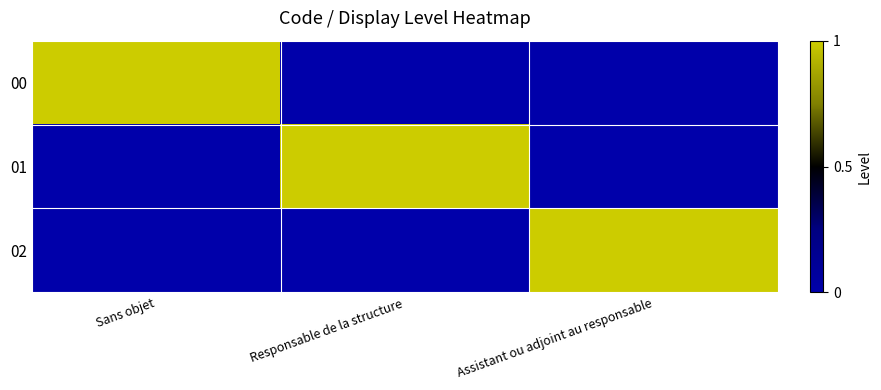

Count the number of data series in this chart.

3